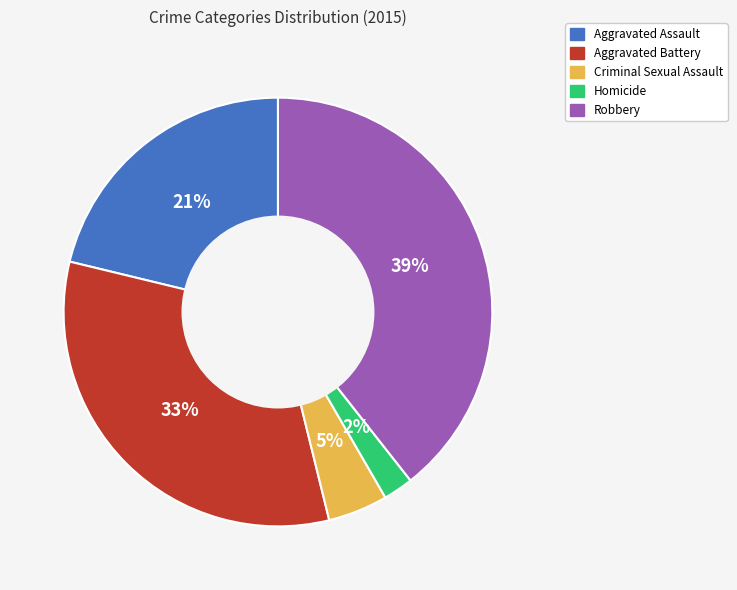

To the nearest percent, what is the average slice percentage?

20%